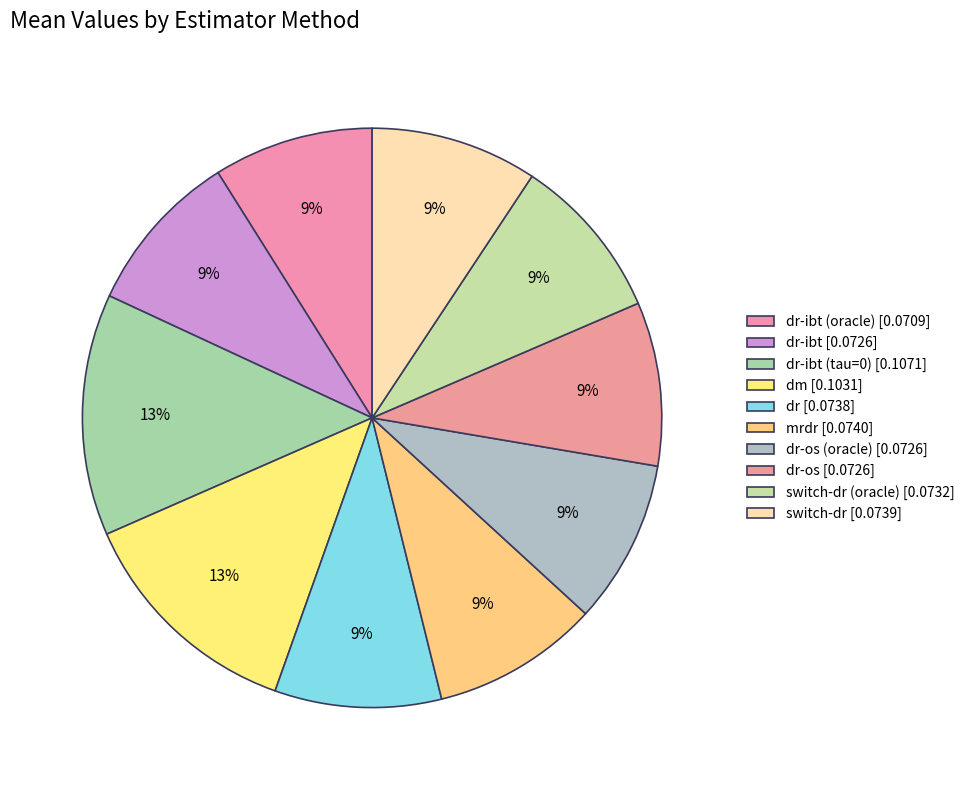

How many segments does this pie chart have?

10